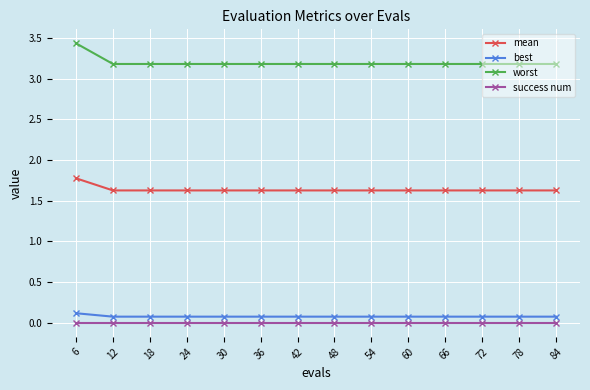

What are all the series names shown in the legend?

mean, best, worst, success num